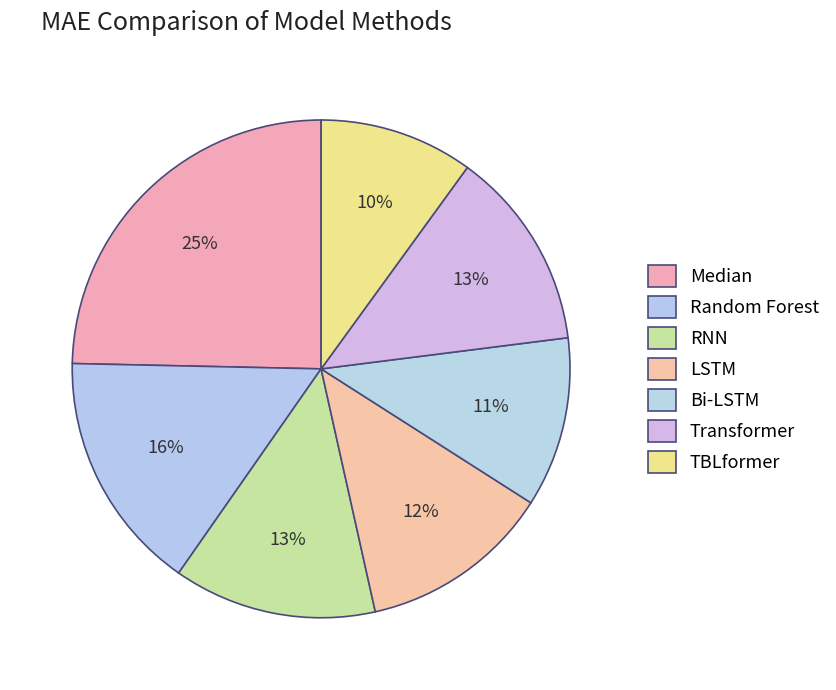

Rank the categories by value from highest to lowest.

Median, Random Forest, RNN, Transformer, LSTM, Bi-LSTM, TBLformer